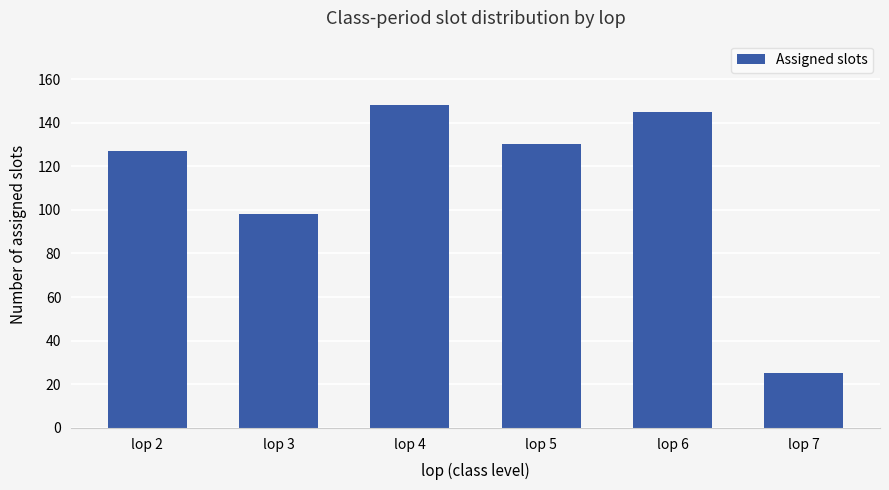

Reading left to right, list all the values displayed in this chart.

lop 2=127	lop 3=98	lop 4=148	lop 5=130	lop 6=145	lop 7=25